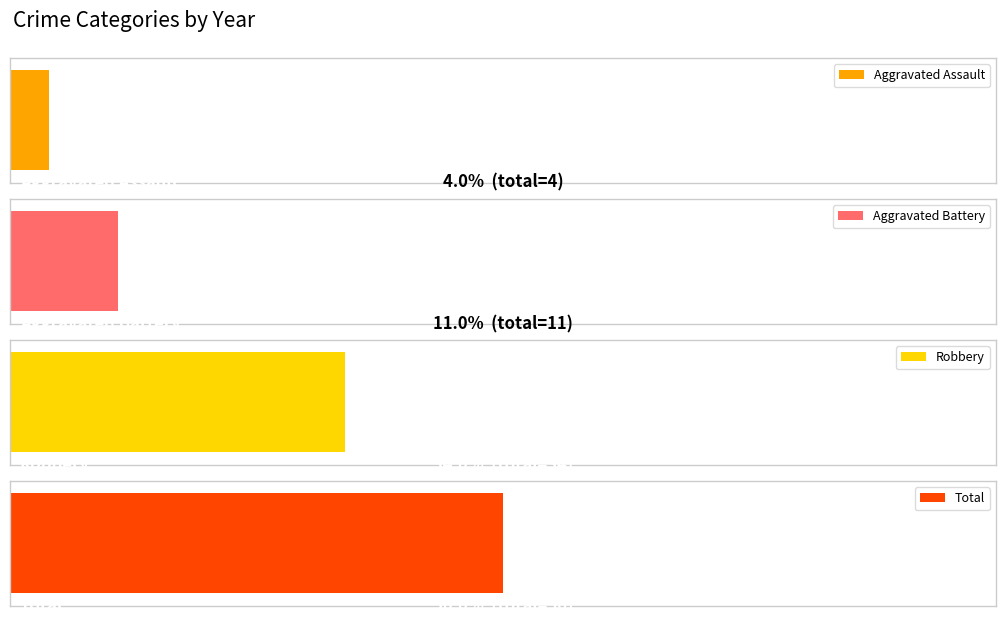

Reading right to left, what are all the values shown in this chart?

Aggravated Assault: 2024=1	2023=0	2022=0	2021=0	2020=0	2019=0	2018=2	2017=0	2016=0	2015=1
Aggravated Battery: 2024=0	2023=0	2022=1	2021=2	2020=1	2019=1	2018=1	2017=2	2016=3	2015=0
Robbery: 2024=2	2023=2	2022=1	2021=1	2020=6	2019=4	2018=7	2017=2	2016=3	2015=6
Total: 2024=3	2023=2	2022=2	2021=3	2020=7	2019=5	2018=10	2017=4	2016=7	2015=7